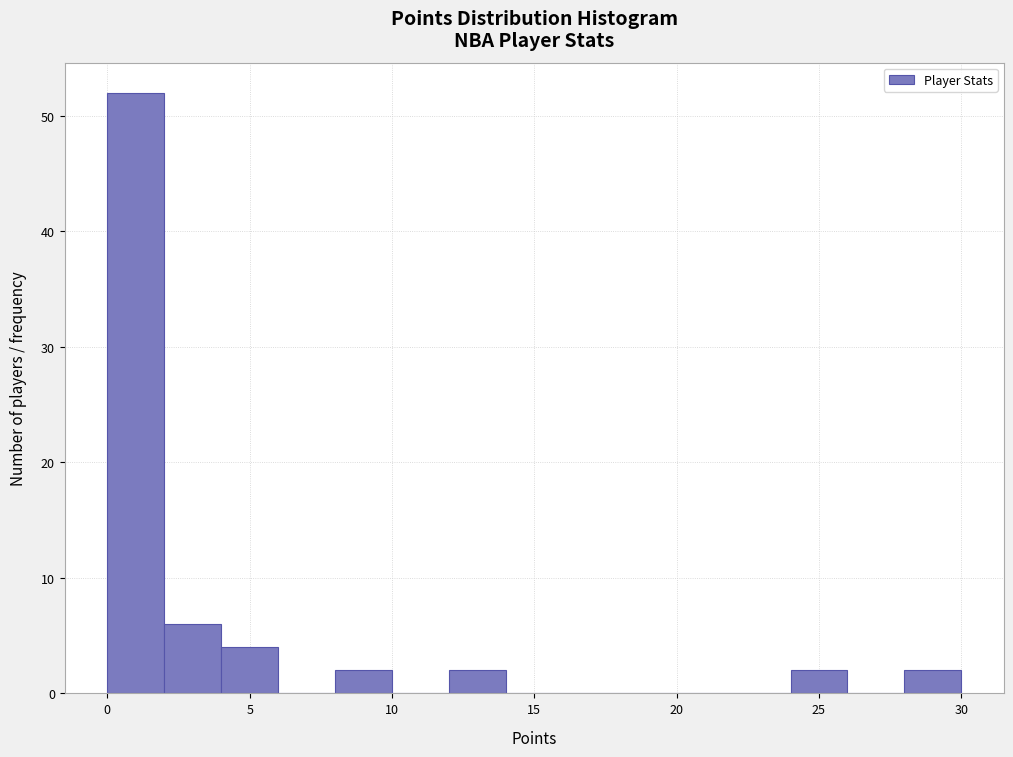

What is the height of the bar covering 8 to 10 on the x-axis? The values are not printed on the chart, so give them approximately, as read against the axis.

2